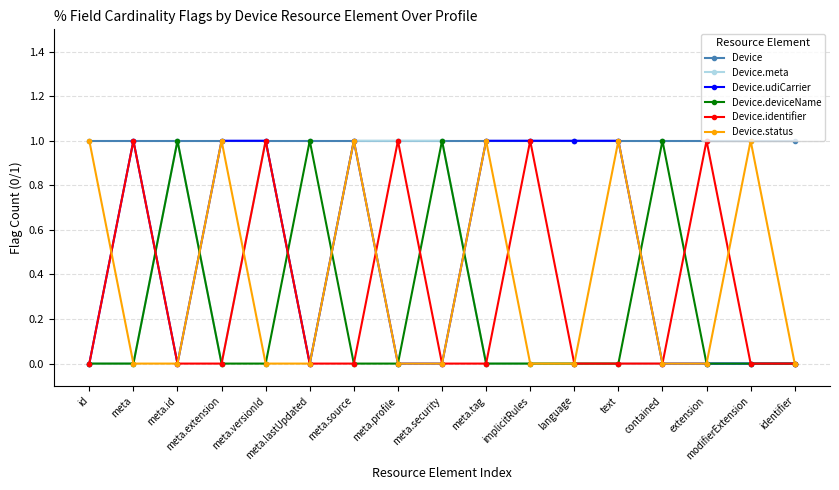

What is the total value across all series at meta.versionId?

4